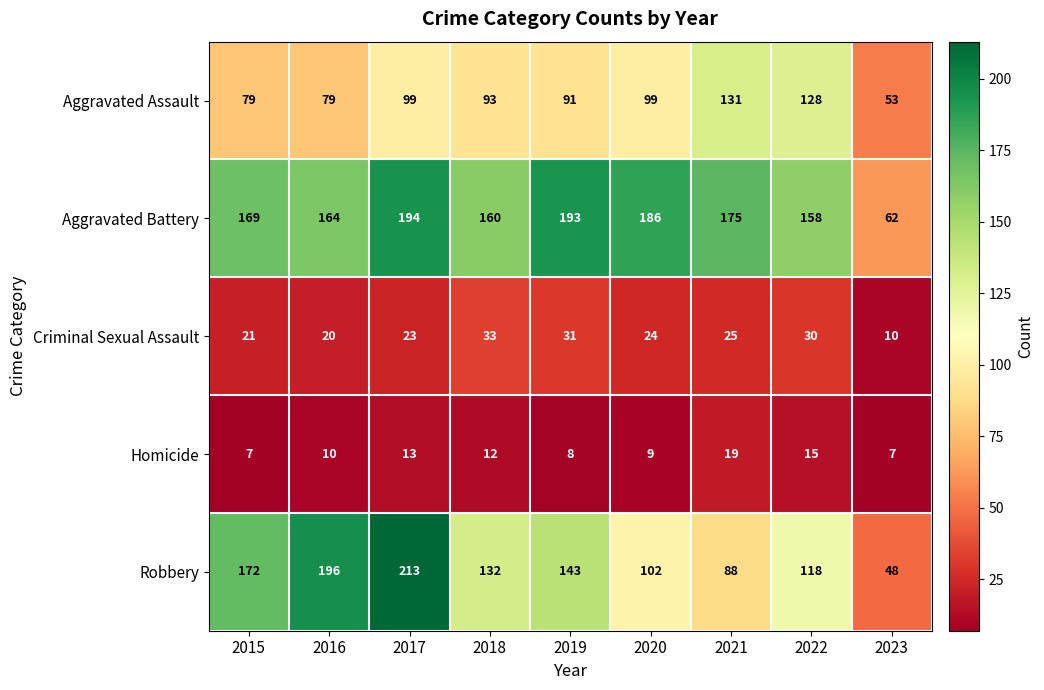

What is the spread (max minus min) of values at 2023?

55